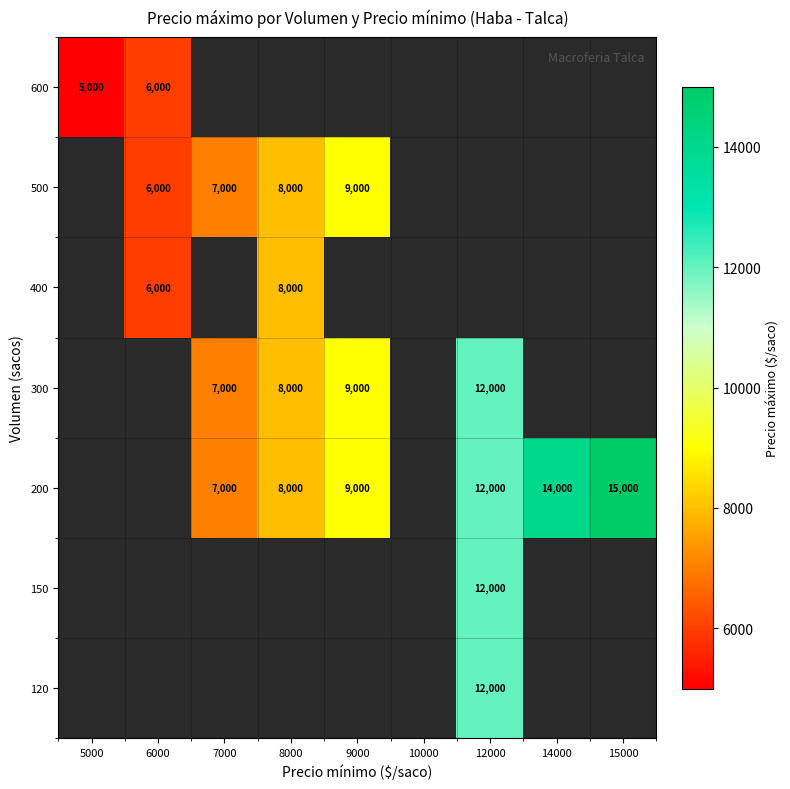

The value of 300 at 12000 is 15808. True or false?

False